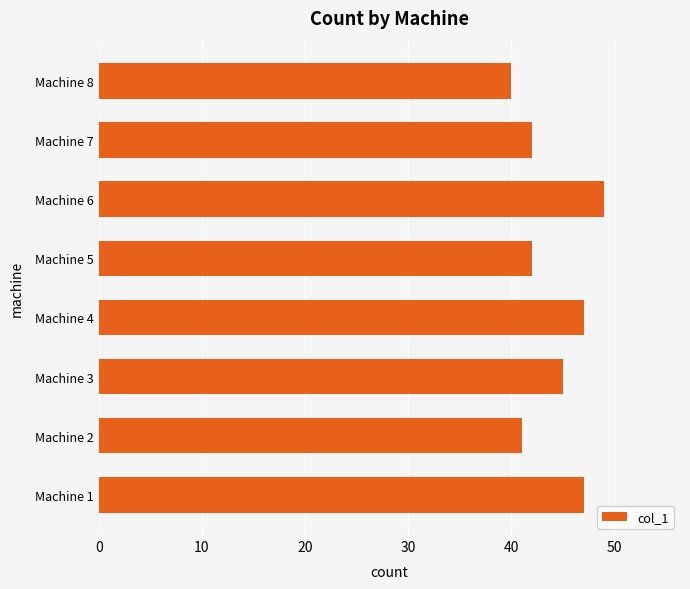

Does the chart contain stacked bars?

No